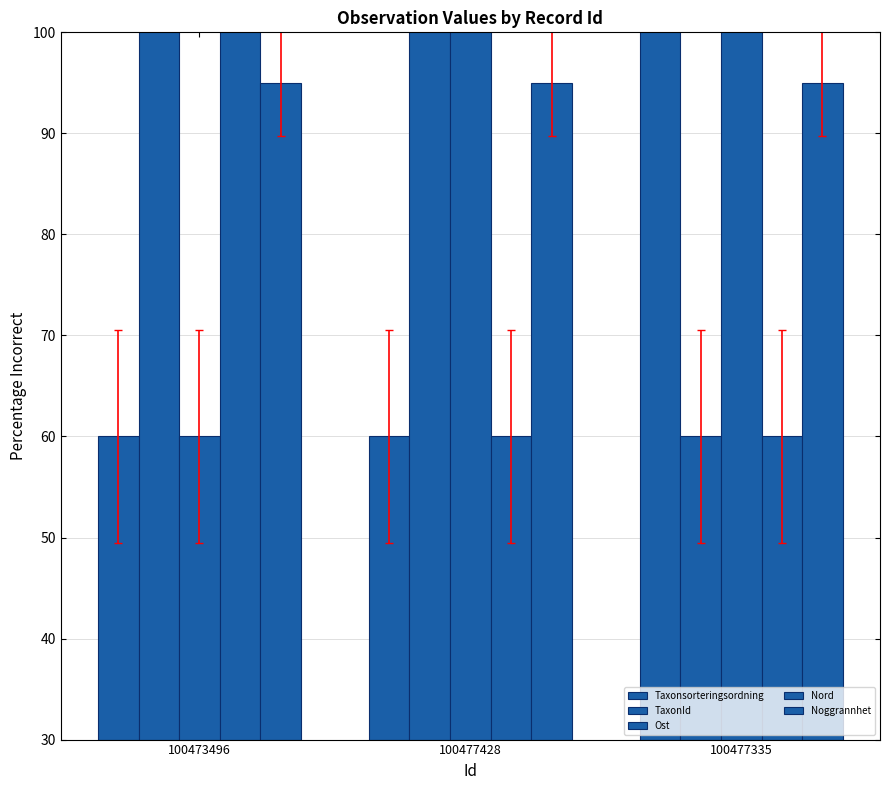

What are all the series names shown in the legend?

Taxonsorteringsordning, TaxonId, Ost, Nord, Noggrannhet